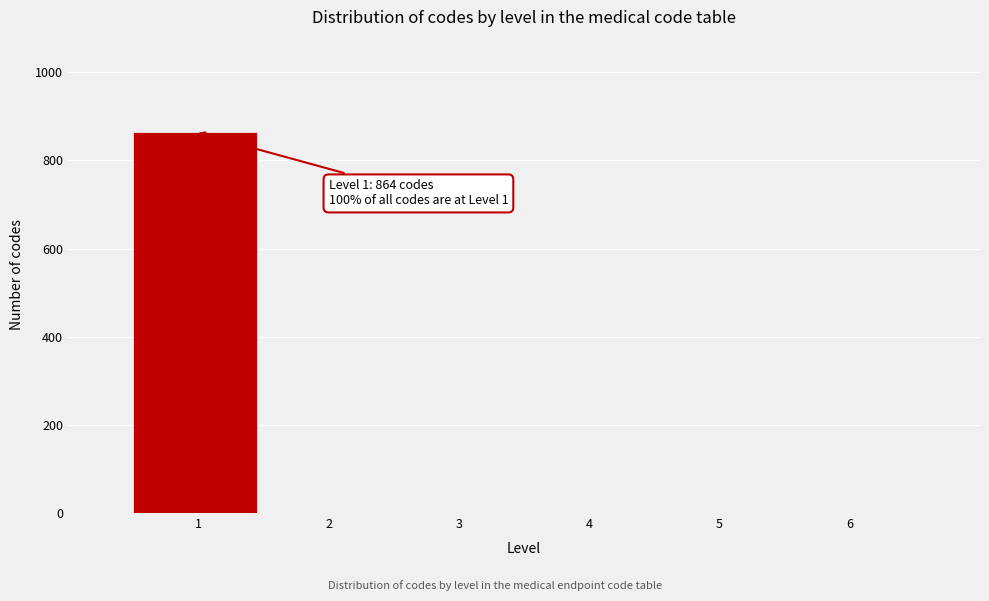

Reading left to right, extract all data points from this chart.

1=864	2=0	3=0	4=0	5=0	6=0